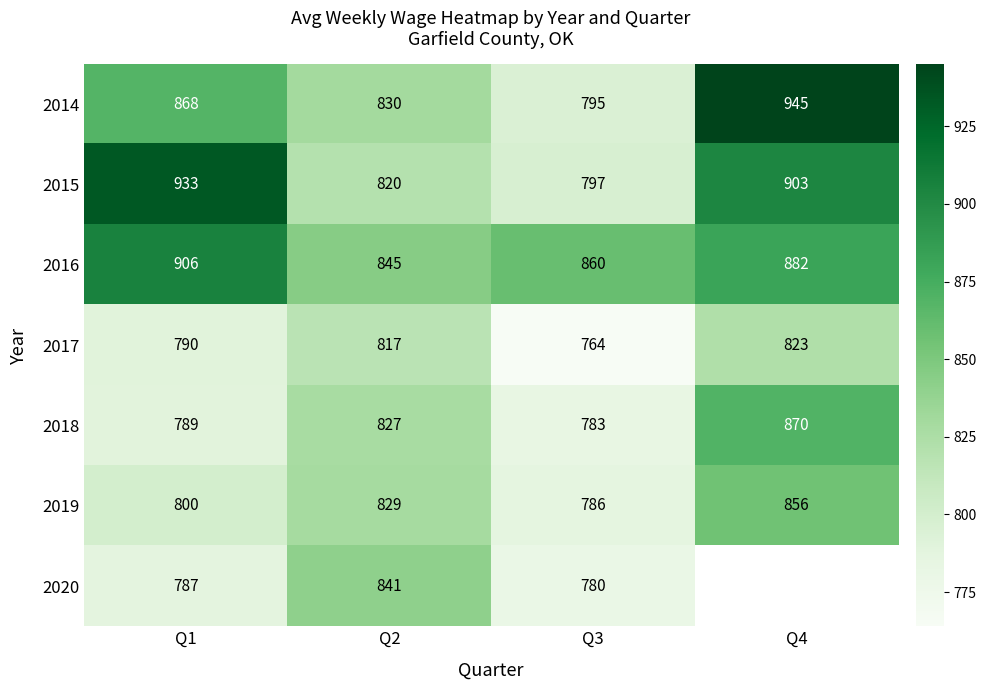

Where is 2018 nearest to the value 826?

Q2